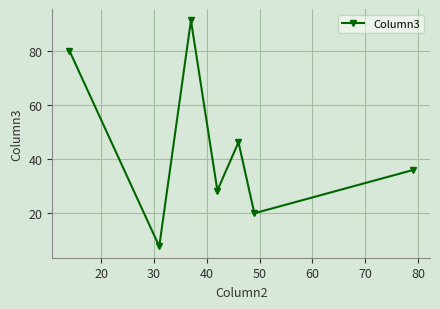

How many points are lower than both their immediate neighbors (excluding endpoints)?

3